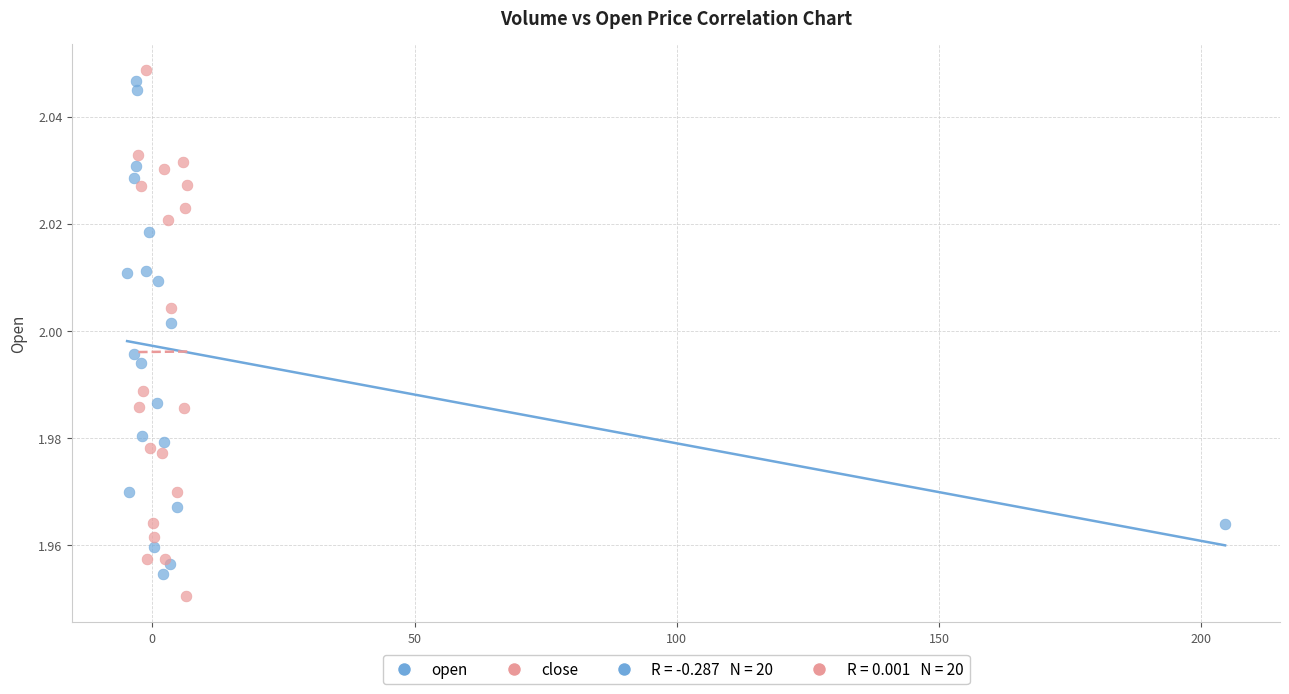

Which series contains the lowest Y value?

close